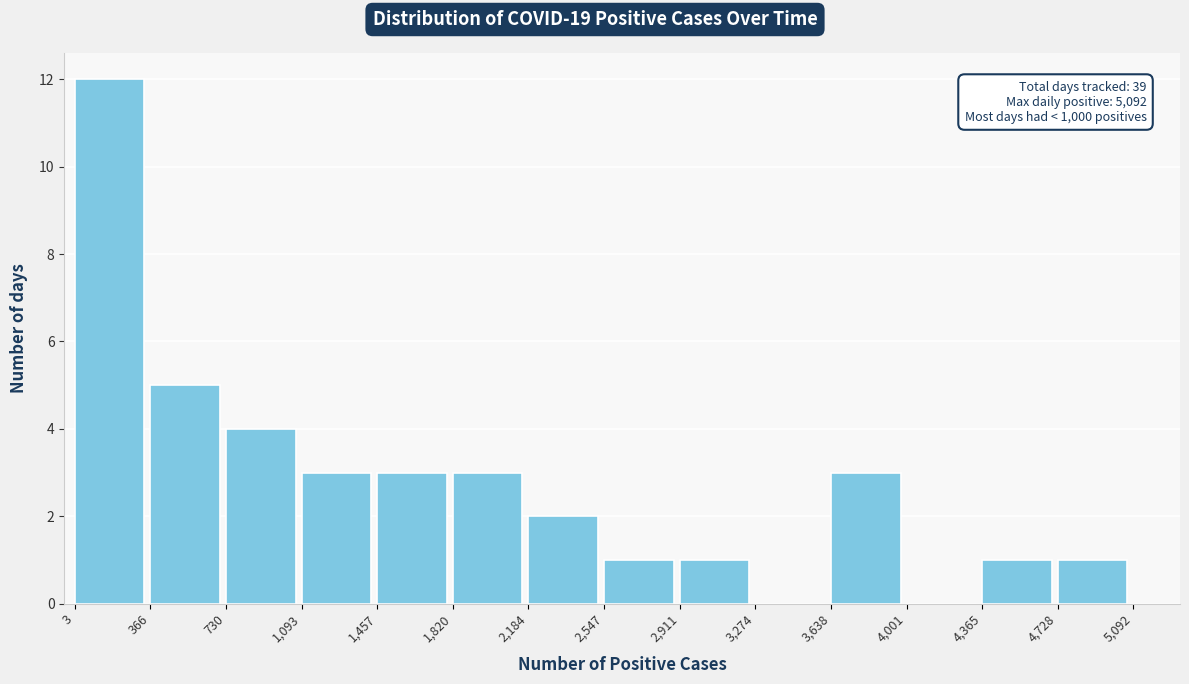

Which range on the x-axis has the tallest bar?

3 to 366